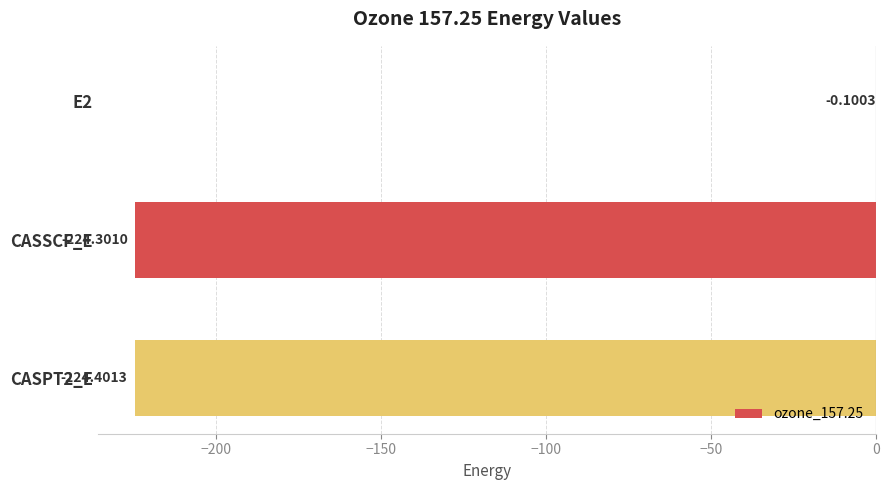

What is the sum of all values?

-448.8